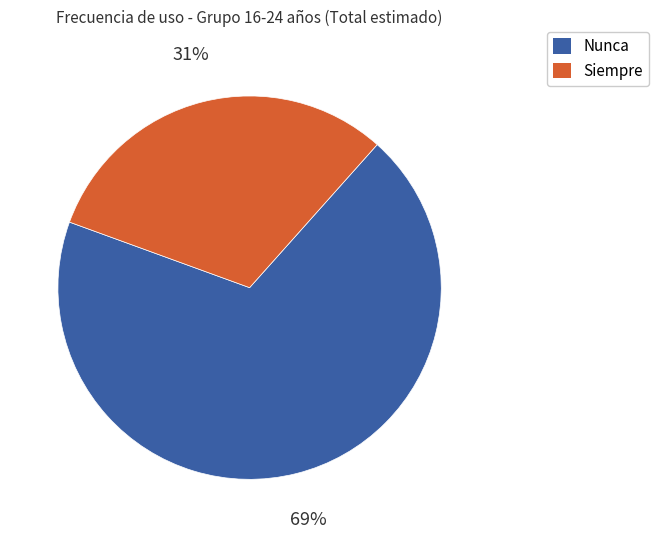

The Nunca slice represents 69% of the pie. True or false?

True